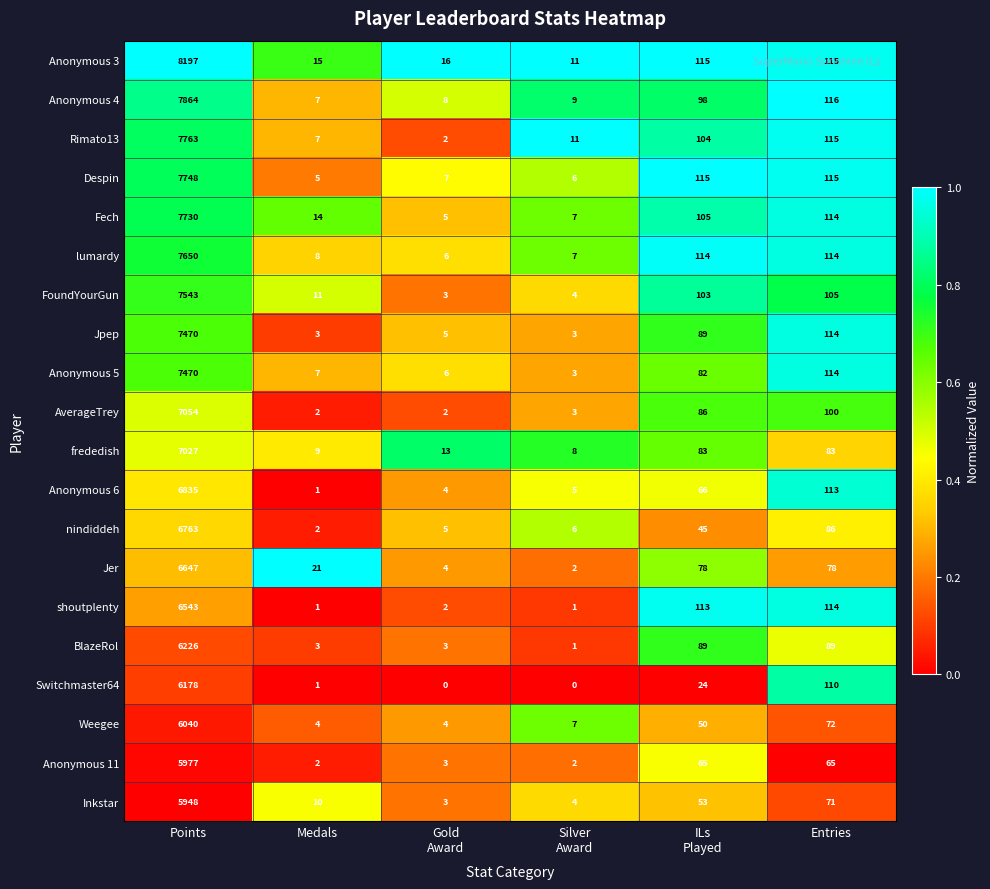

What is the difference between the second highest and minimum values in the Anonymous 5 series?

111